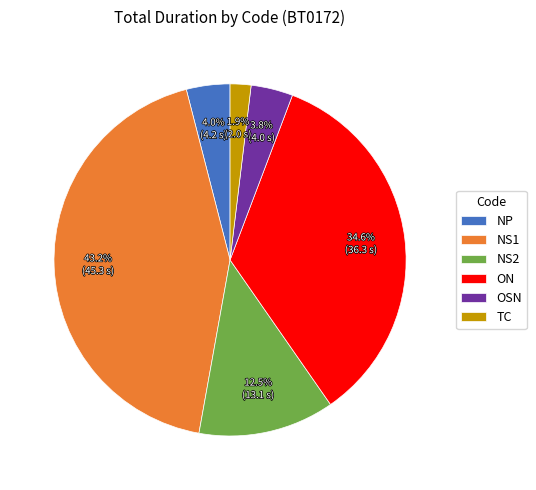

To the nearest percent, what percentage of the pie is OSN?

4%